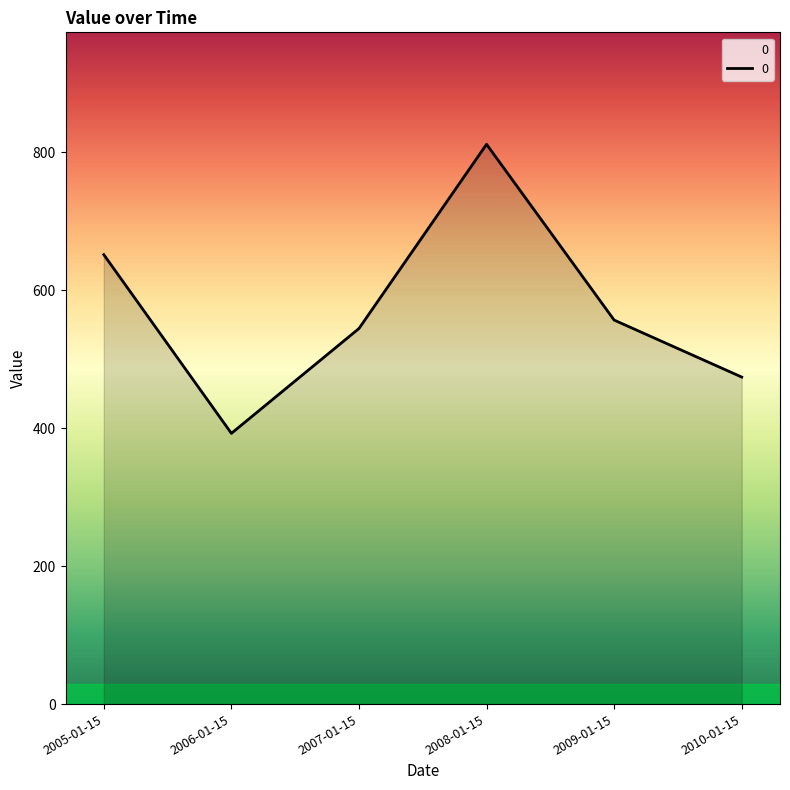

What is the approximate value at 2007-01-15?

544.6